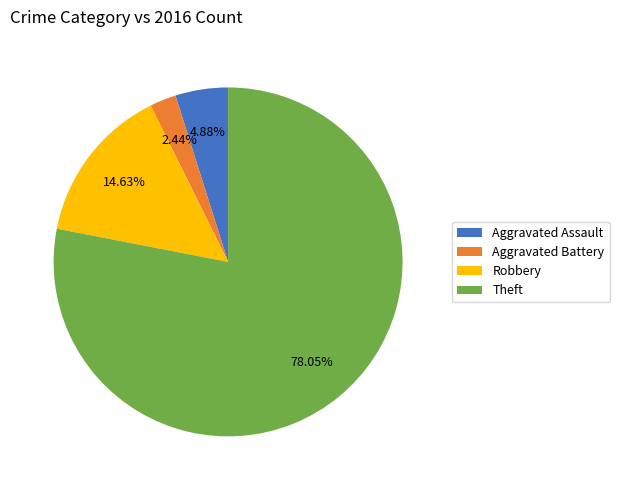

Is the sum of Robbery and Aggravated Battery greater than half?

No